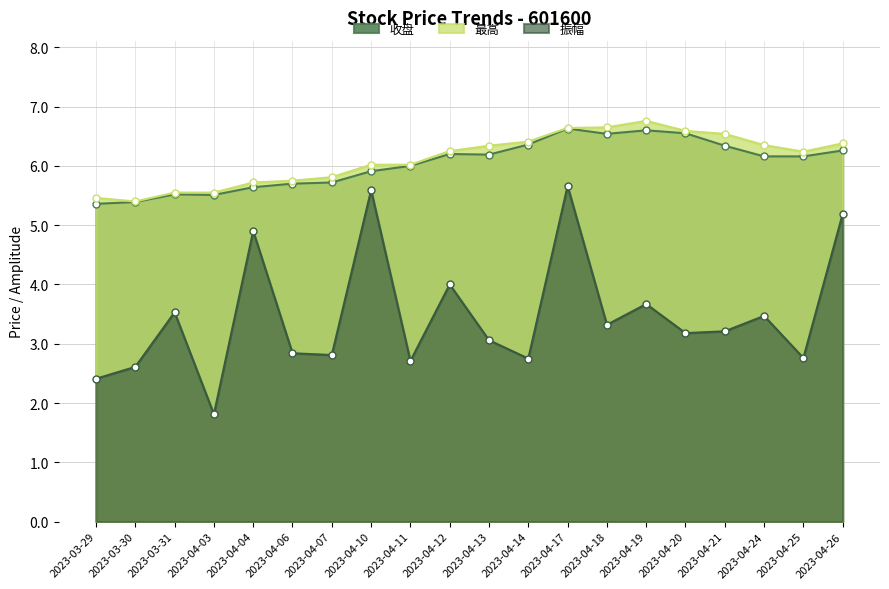

Which series has the widest spread of values?

振幅